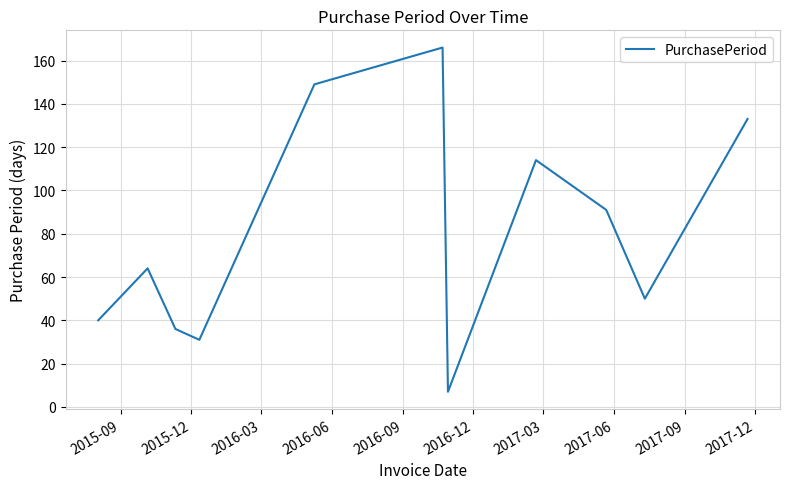

What is the difference between the maximum and minimum values?

159